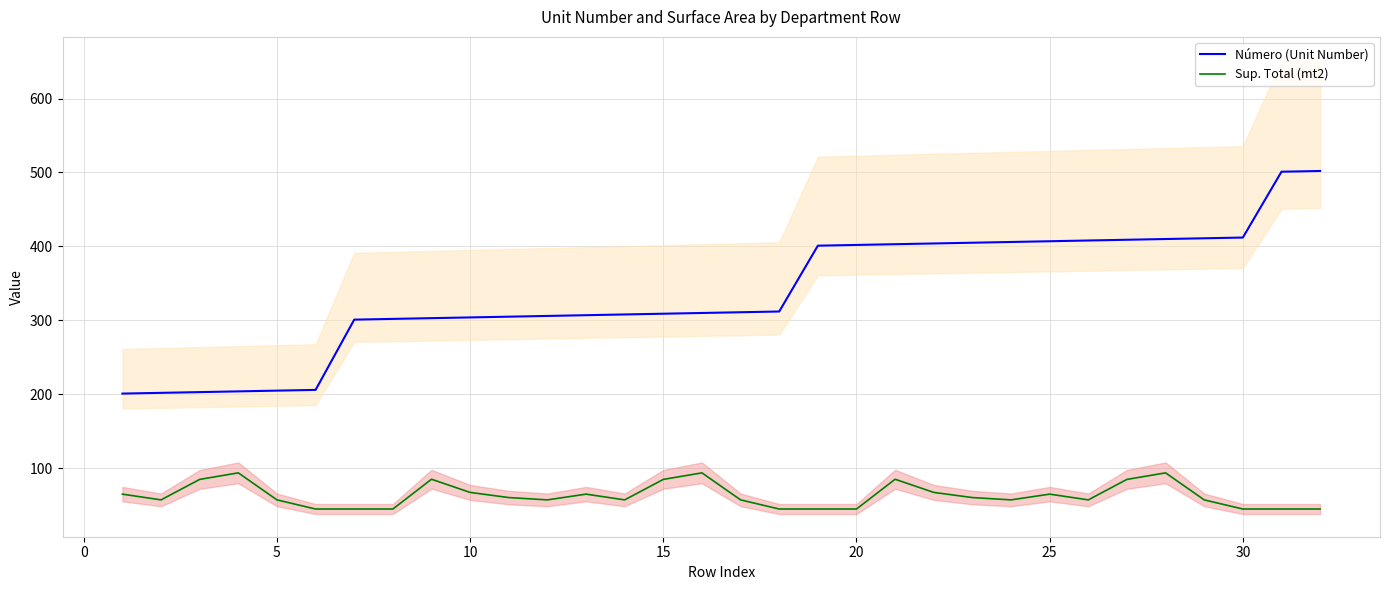

How many data points does each series have?

32